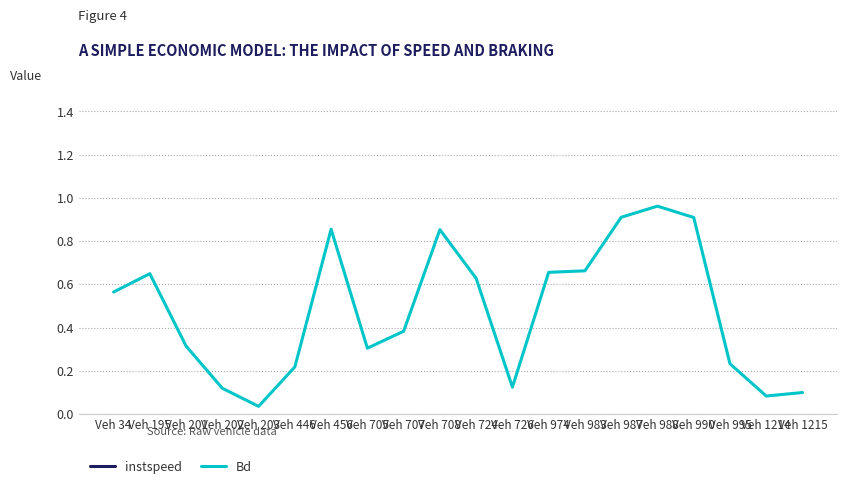

What is the difference between the maximum and minimum values in the Bd series?

0.9